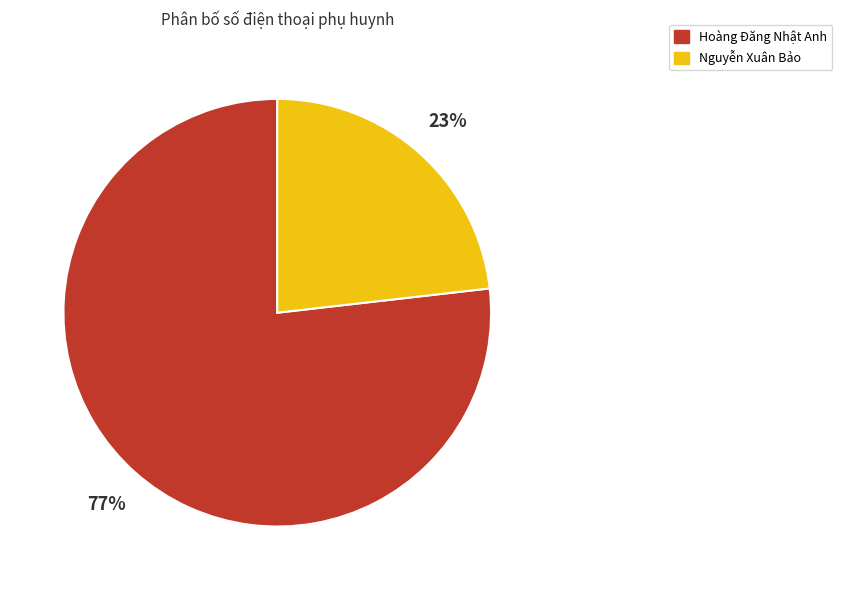

How many slices are in this pie chart?

2